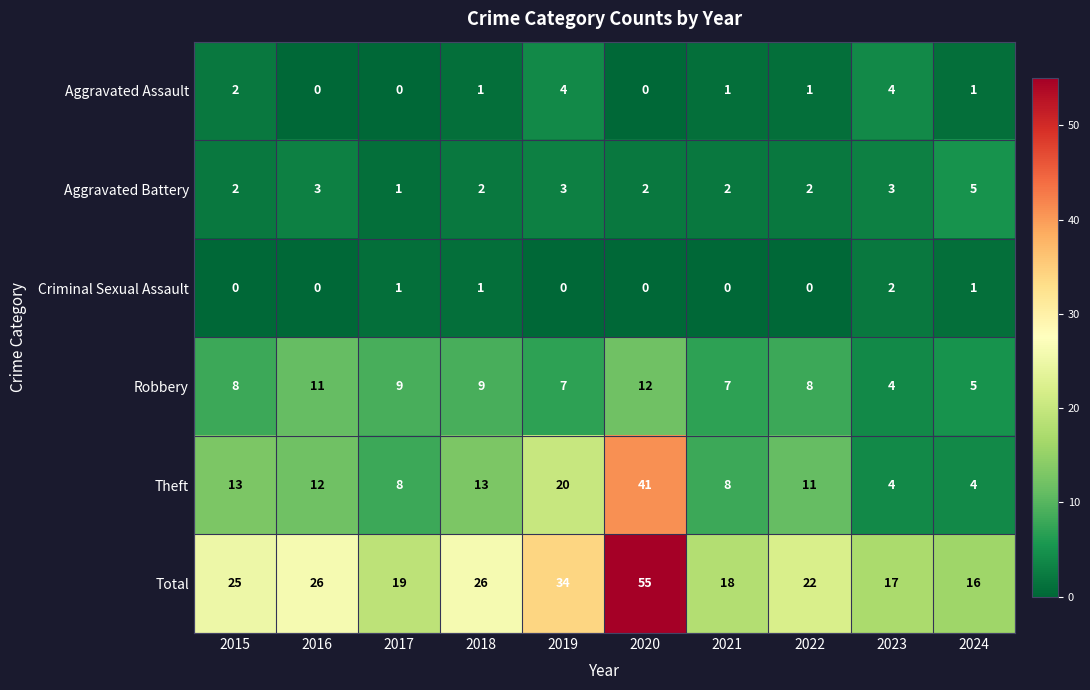

What is the greatest value displayed?

55